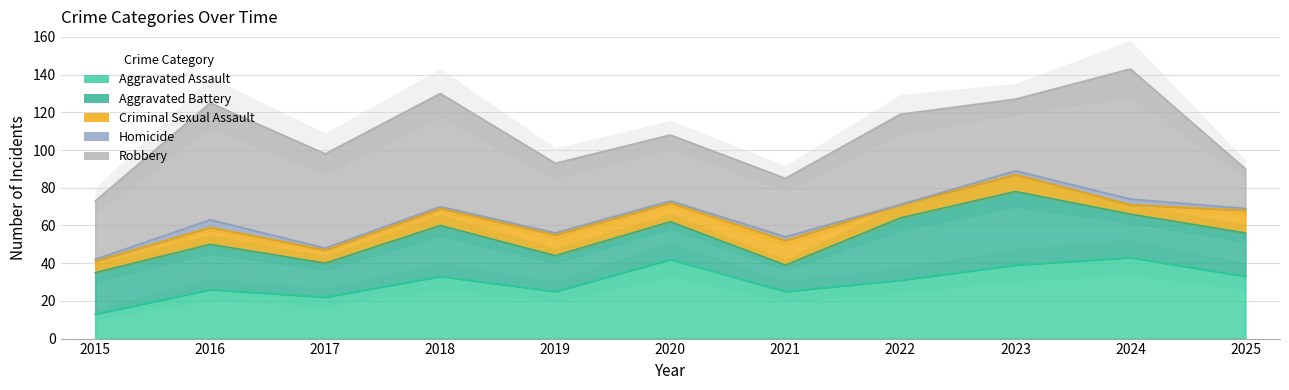

Is the value of Aggravated Assault at 2016 greater than the value of Criminal Sexual Assault at 2024?

Yes